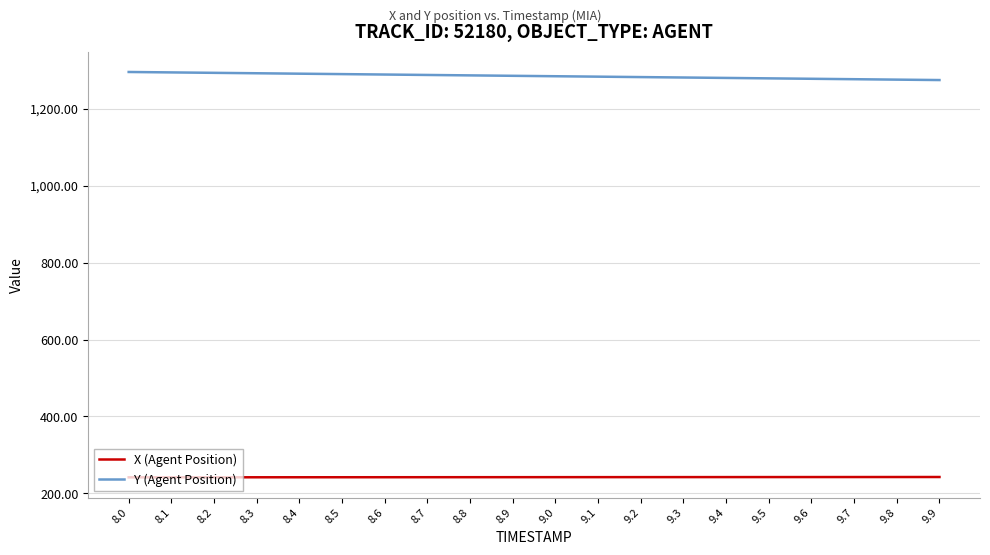

Is this an area chart (filled region under the line)?

No